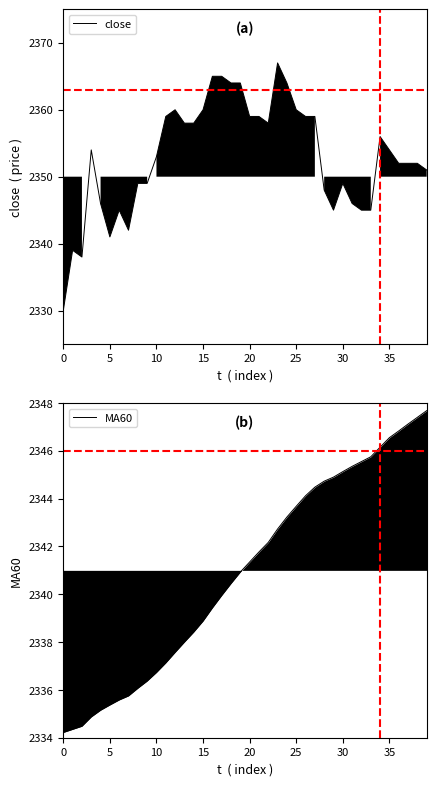

Which series has the widest spread of values?

close